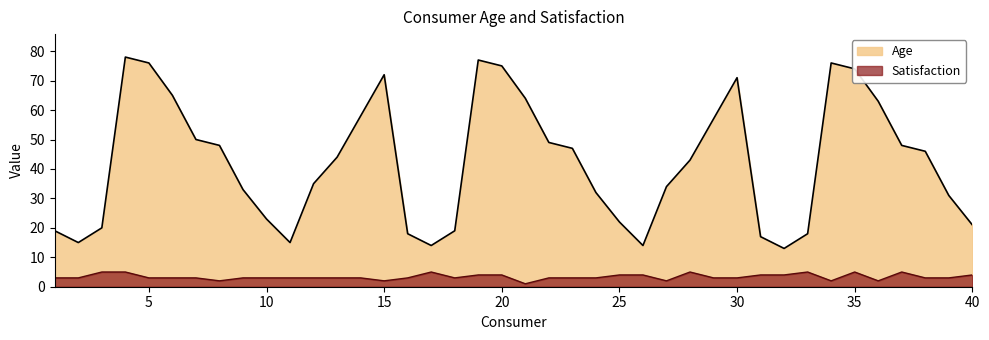

In Satisfaction, how many points are higher than both neighbors (excluding endpoints)?

5